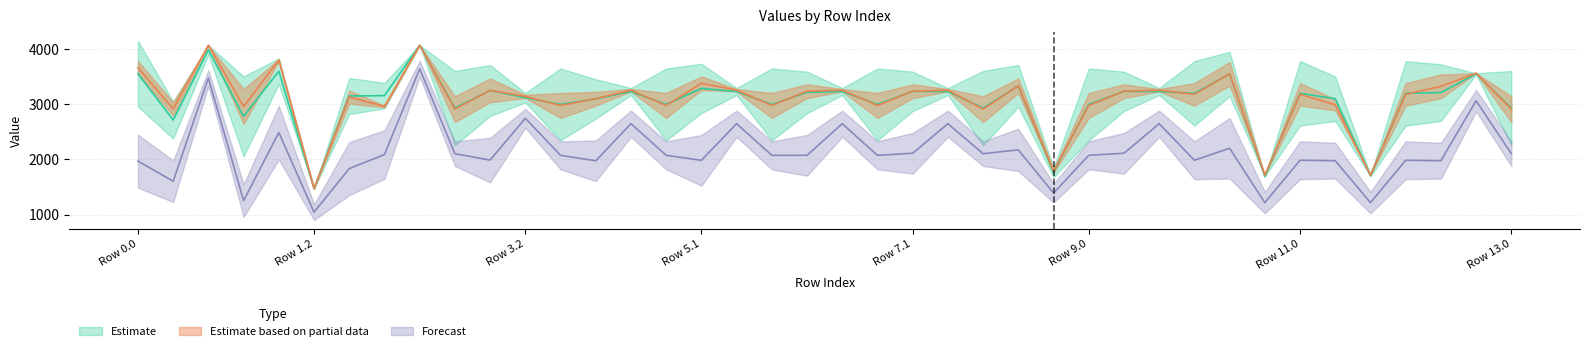

At which category is the sum across all series the highest?

2.2